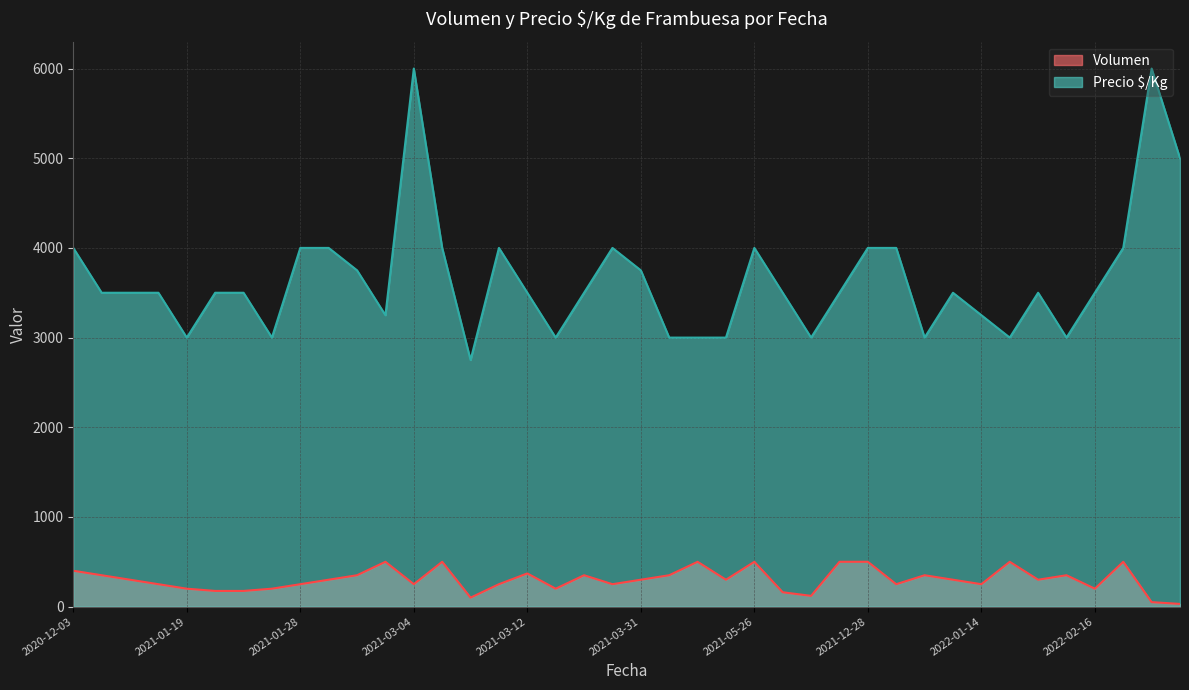

Rank the series by their maximum value, from highest to lowest.

Precio $/Kg, Volumen